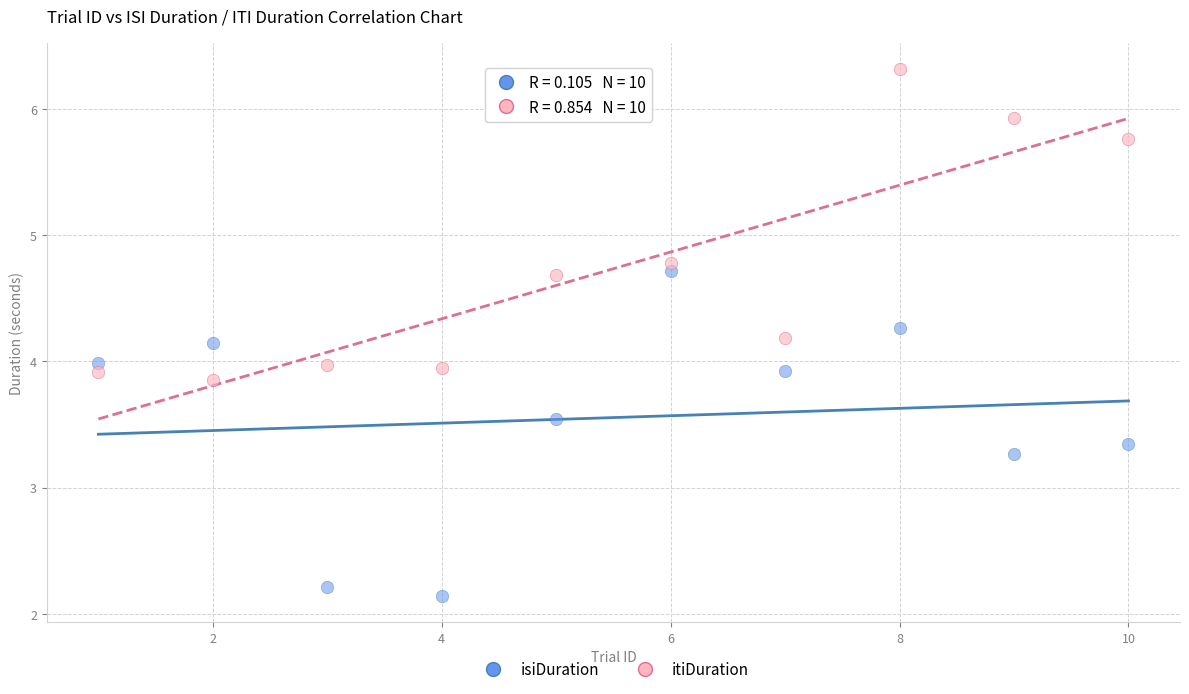

Which series contains the lowest Y value?

isiDuration